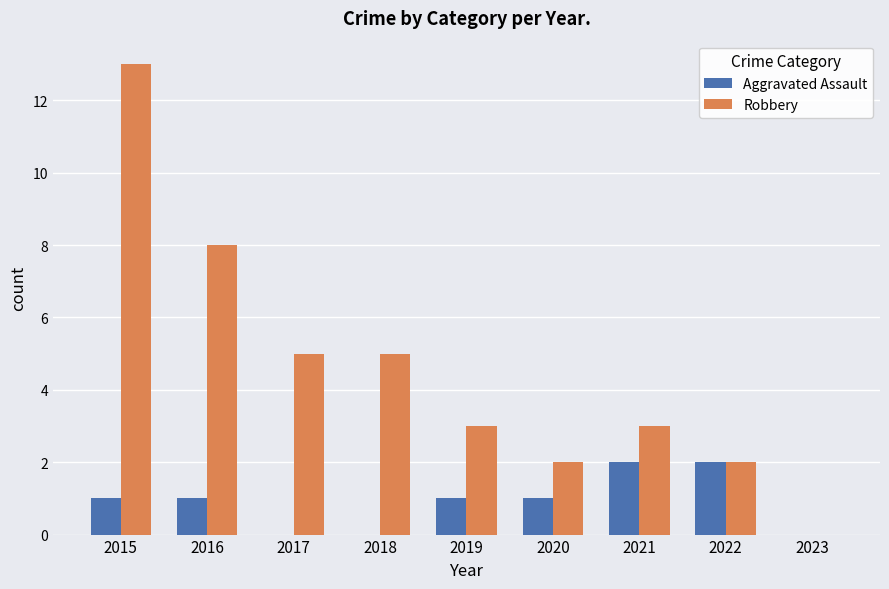

How many data points does each series have?

9